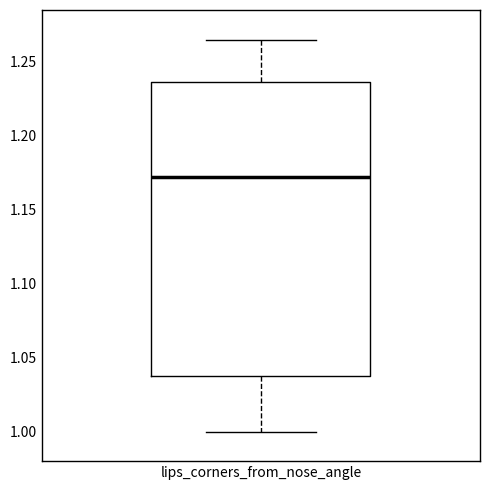

Where does the lower whisker of the box for lips_corners_from_nose_angle end on the y-axis? The values are not printed on the chart, so give them approximately, as read against the axis.

1.000